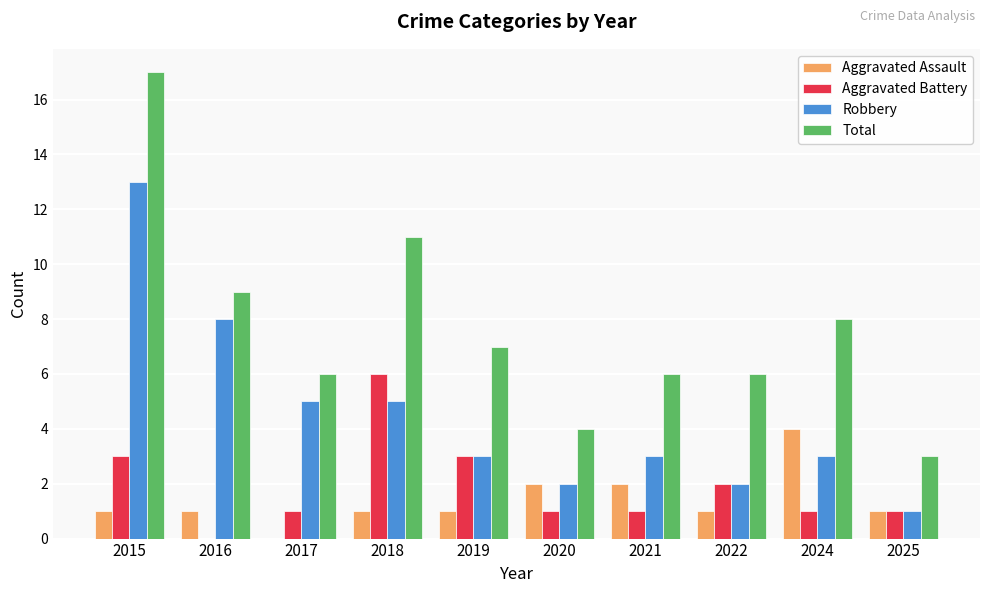

Which series has the largest total across all categories?

Total